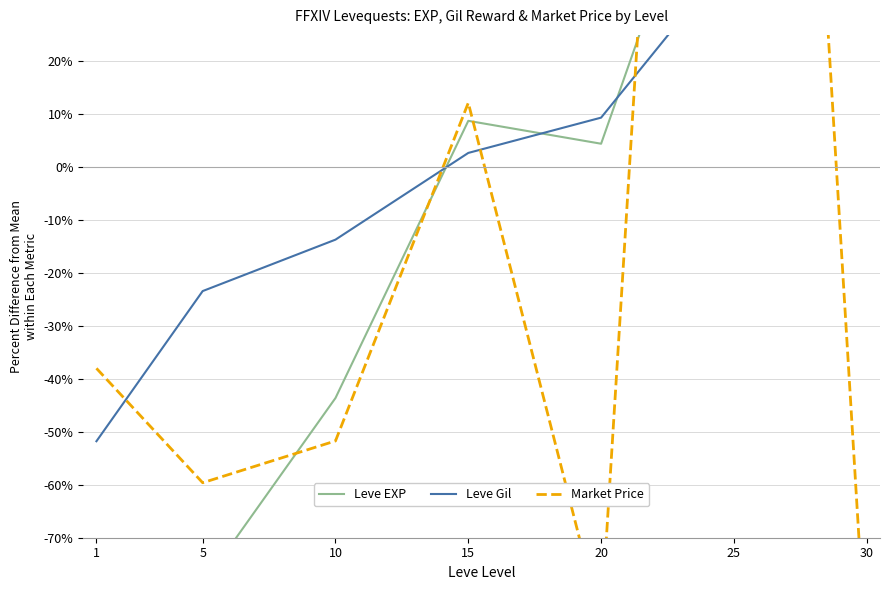

How many lines are shown in the chart?

3